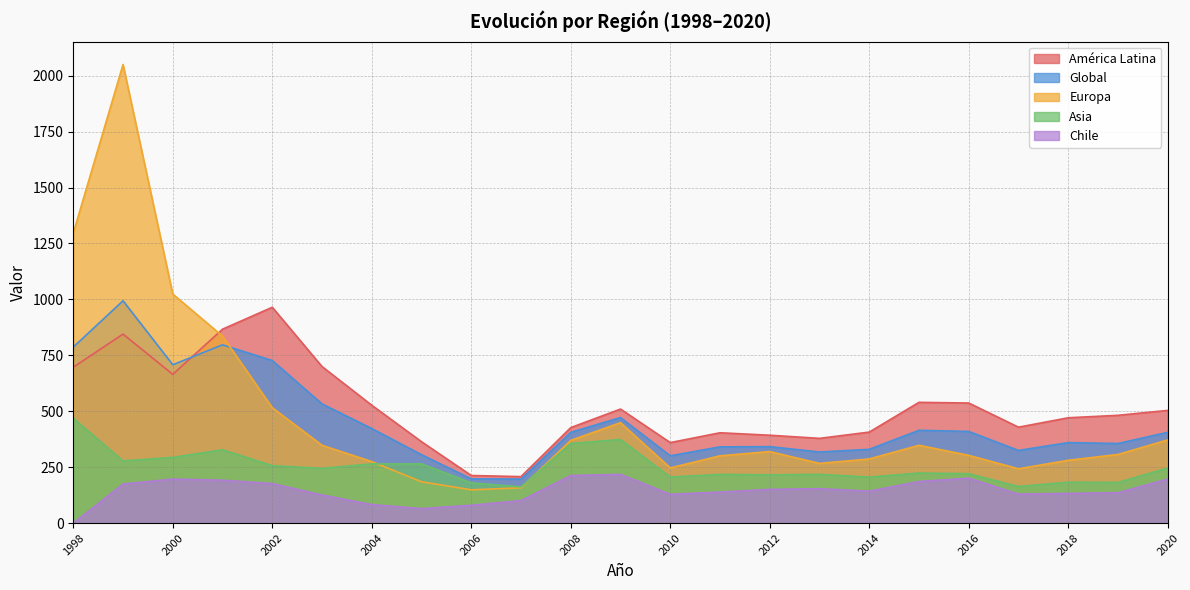

Rank the series by their maximum value, from lowest to highest.

Chile, Asia, América Latina, Global, Europa